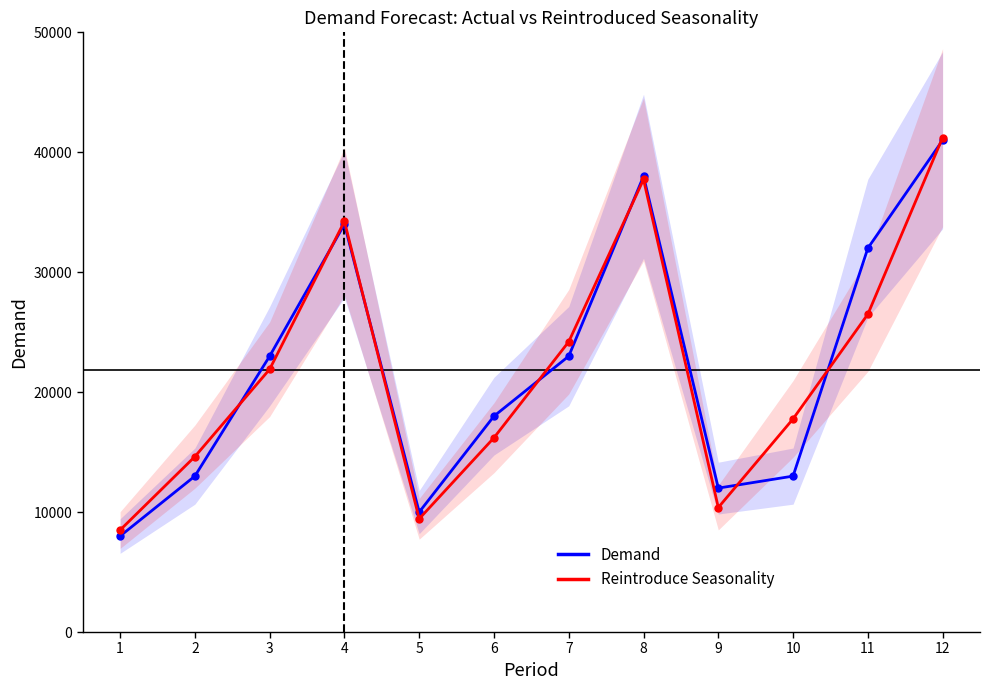

Which series has the largest total across all categories?

Demand